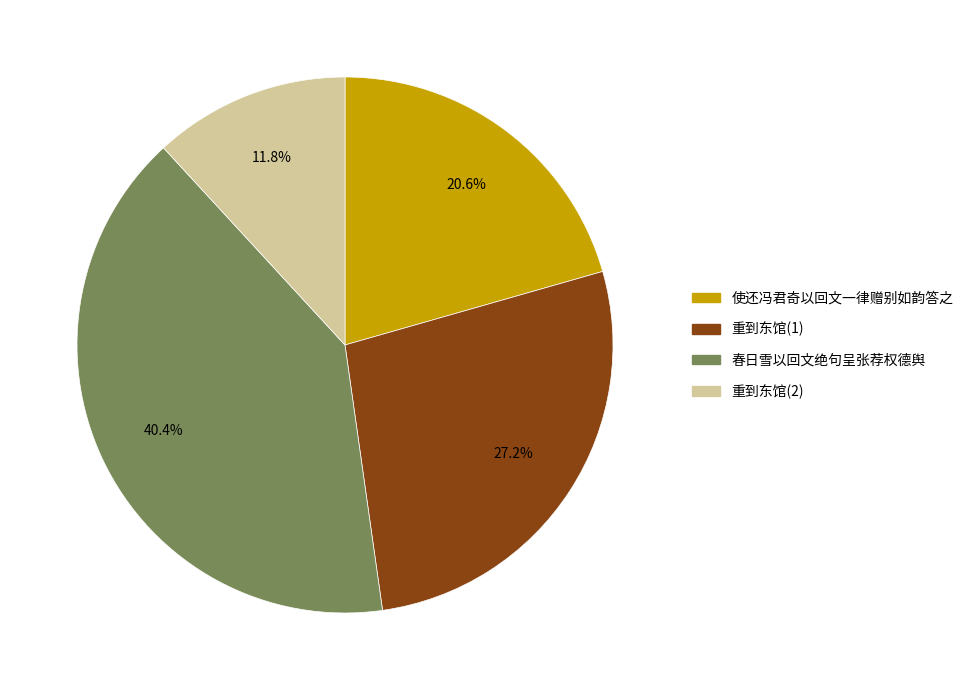

Count the number of slices in the pie.

4